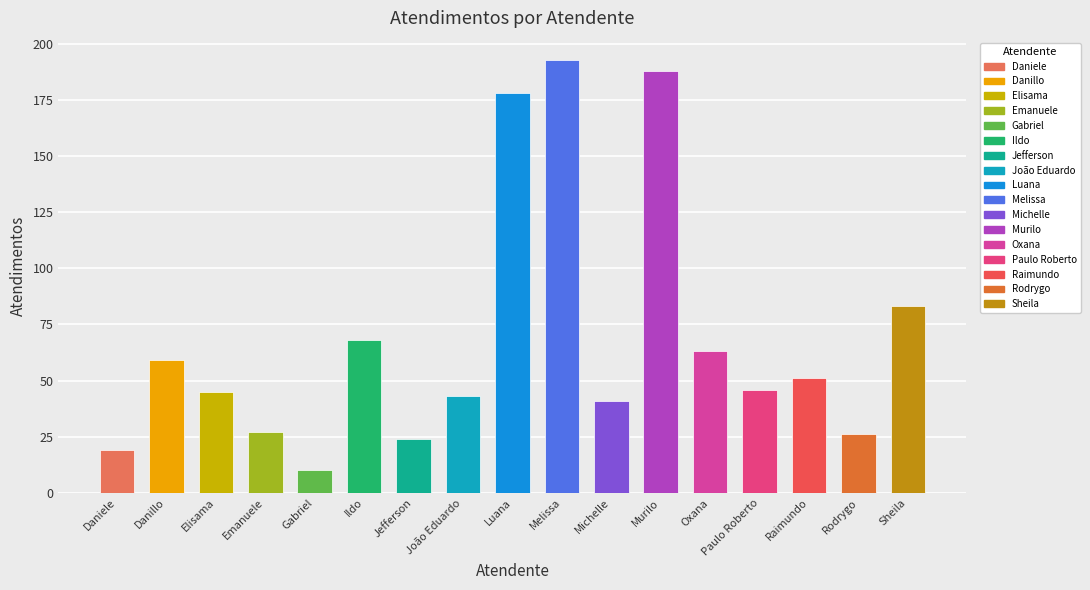

What is the greatest value displayed?

193